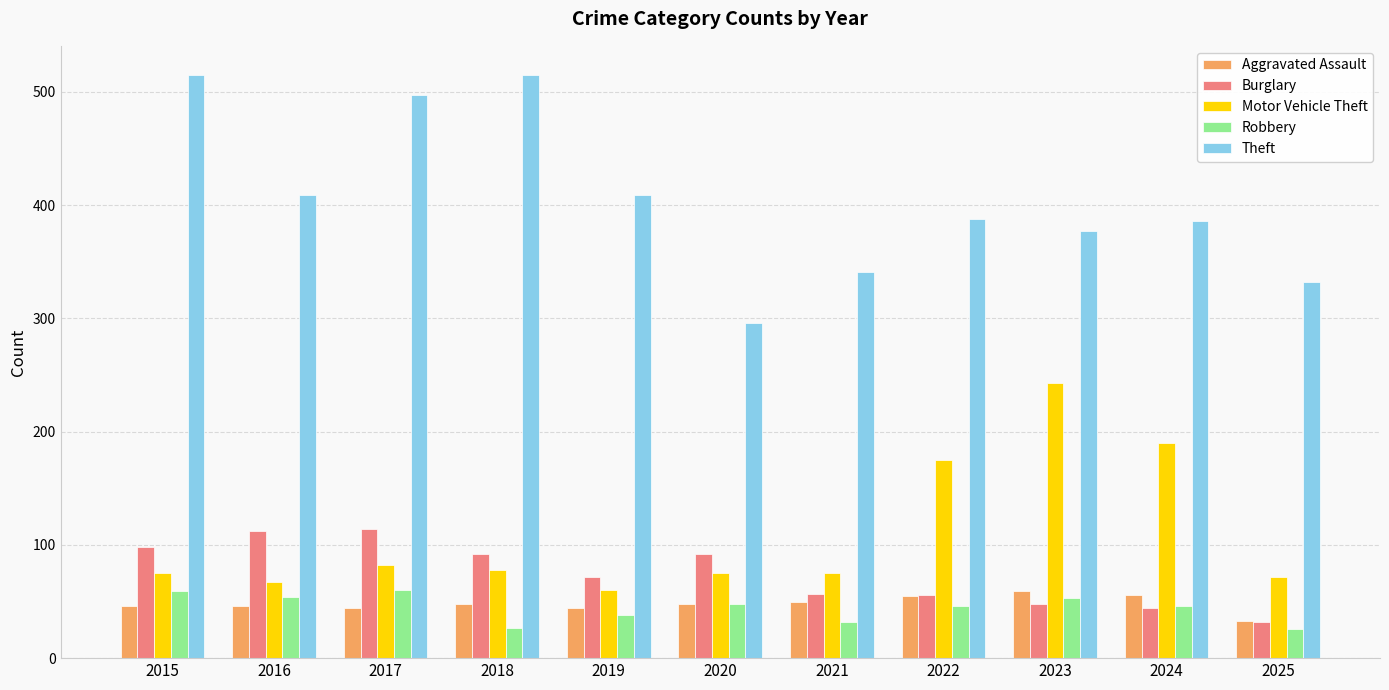

At which label does Motor Vehicle Theft reach its peak?

2023